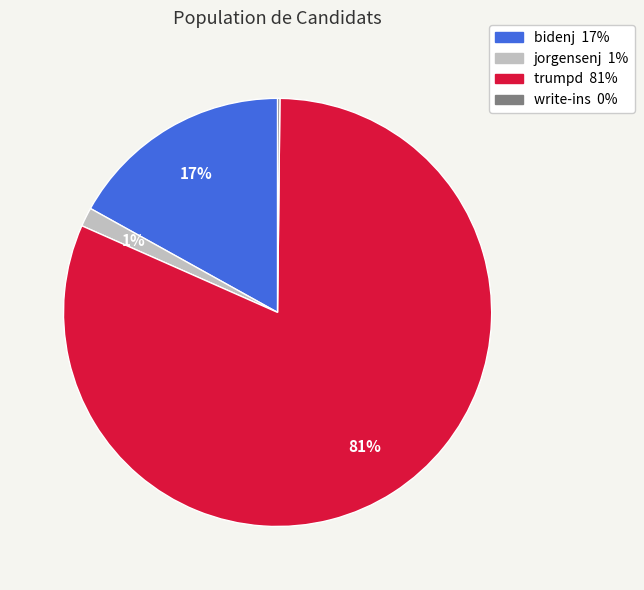

True or false: bidenj accounts for 17% of the total.

True